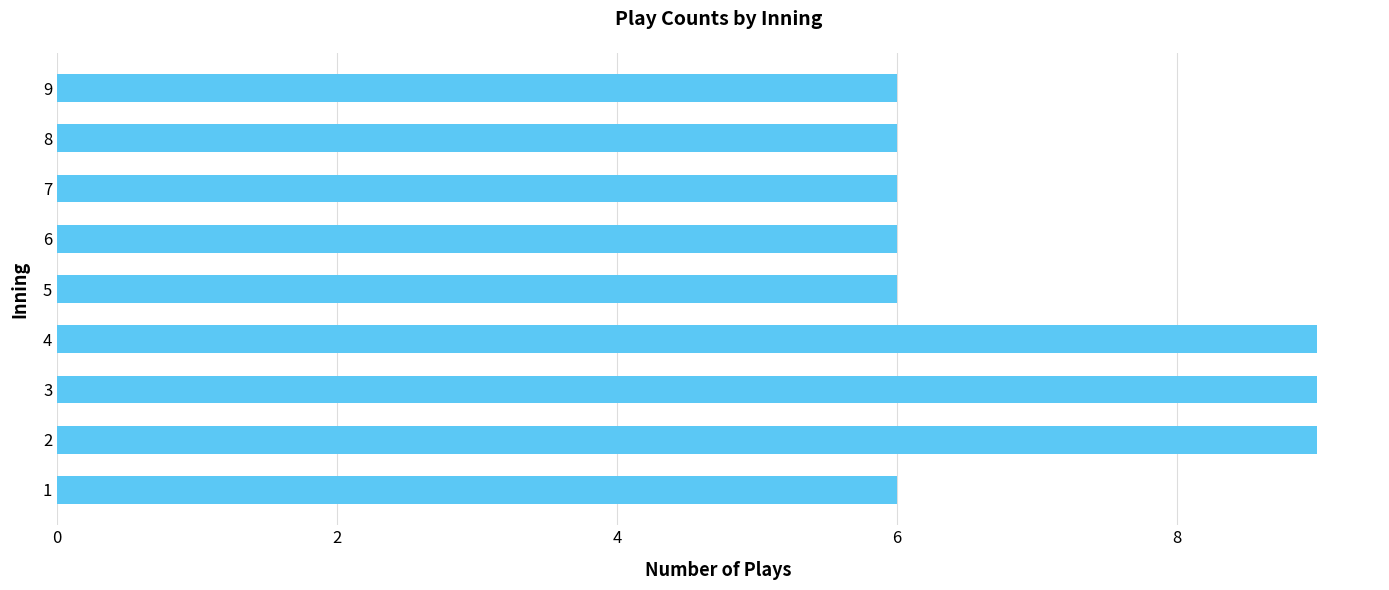

What is the average value?

7